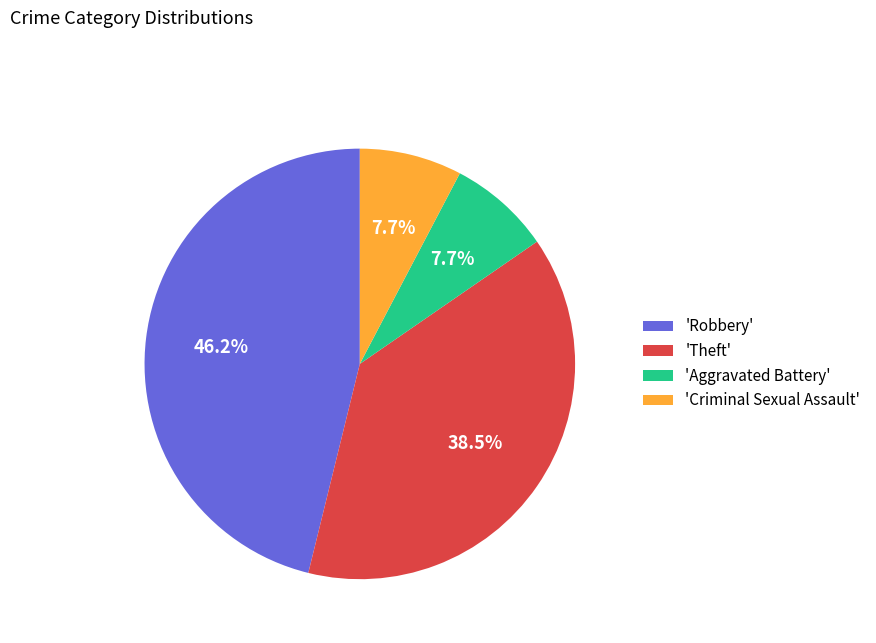

Is there a majority slice in this chart?

No